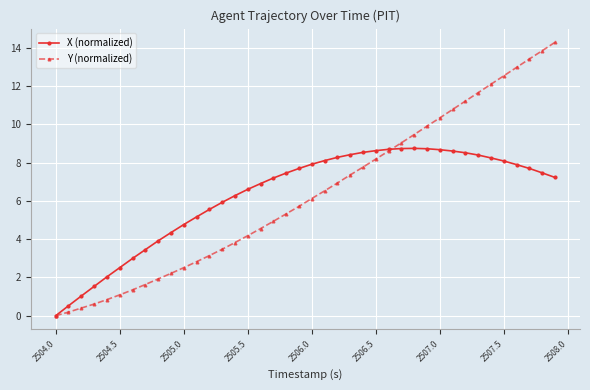

True or false: Y (normalized) and X (normalized) intersect in this chart.

True